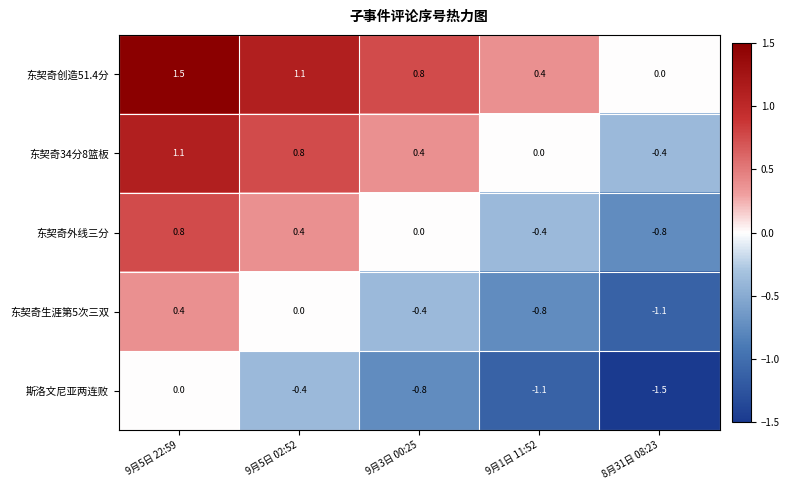

Reading left to right, what are all the values shown in this chart?

东契奇创造51.4分: 1.5	1.1	0.8	0.4	0.0
东契奇34分8篮板: 1.1	0.8	0.4	0.0	-0.4
东契奇外线三分: 0.8	0.4	0.0	-0.4	-0.8
东契奇生涯第5次三双: 0.4	0.0	-0.4	-0.8	-1.1
斯洛文尼亚两连败: 0.0	-0.4	-0.8	-1.1	-1.5